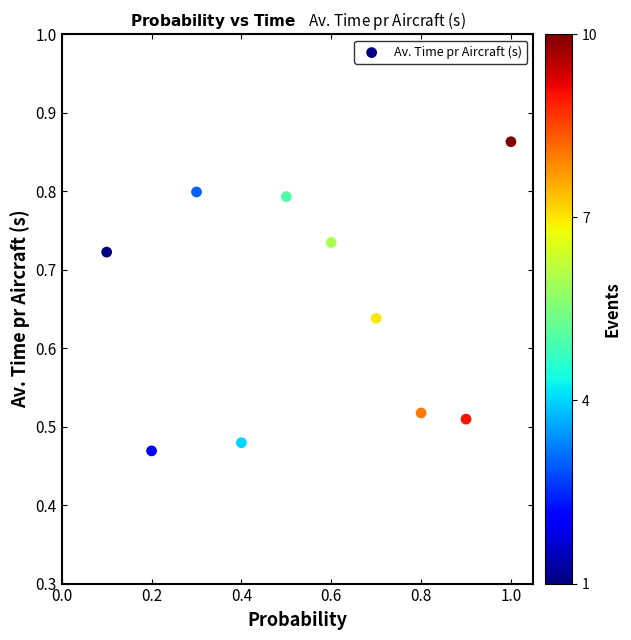

What is the range of Y values (max minus min)?

0.4